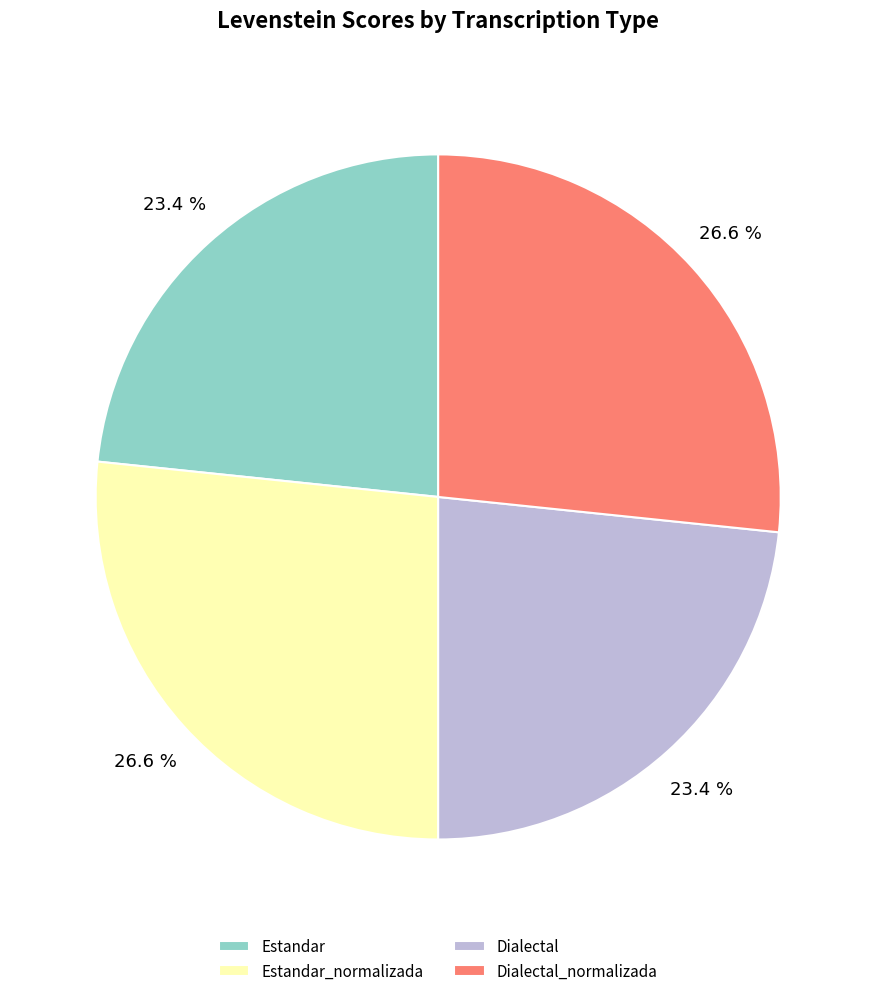

Does any single category account for the majority?

No